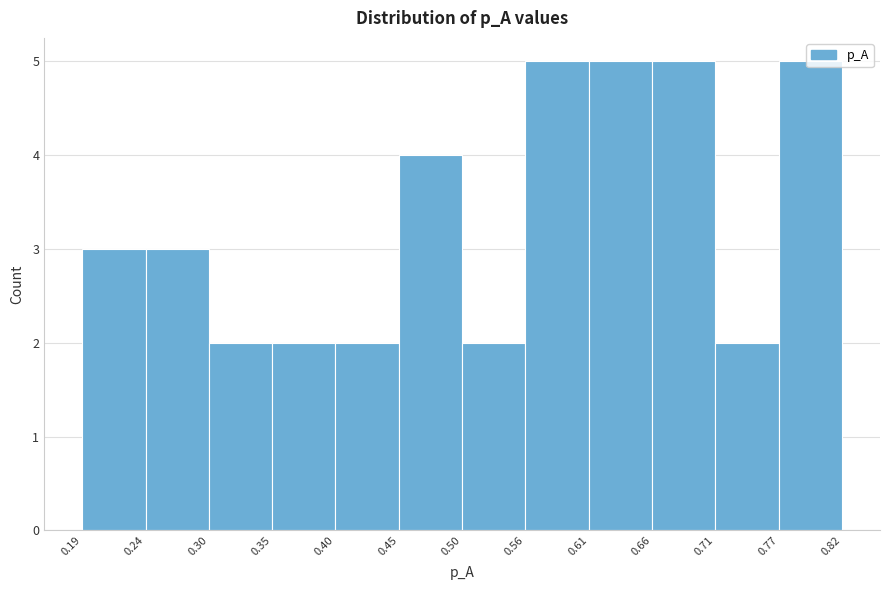

Reading left to right, list every bar in this chart as the range it spans on the x-axis followed by its height. The values are not printed on the chart, so give them approximately, as read against the axis.

0.19 to 0.24: 3
0.24 to 0.30: 3
0.30 to 0.35: 2
0.35 to 0.40: 2
0.40 to 0.45: 2
0.45 to 0.50: 4
0.50 to 0.56: 2
0.56 to 0.61: 5
0.61 to 0.66: 5
0.66 to 0.71: 5
0.71 to 0.77: 2
0.77 to 0.82: 5